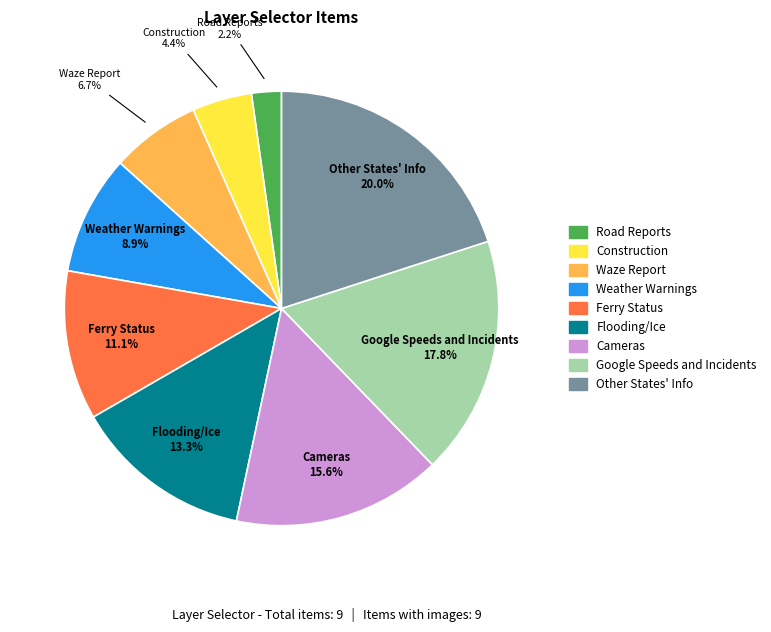

What percentage is the Ferry Status slice, to the nearest percent?

11%